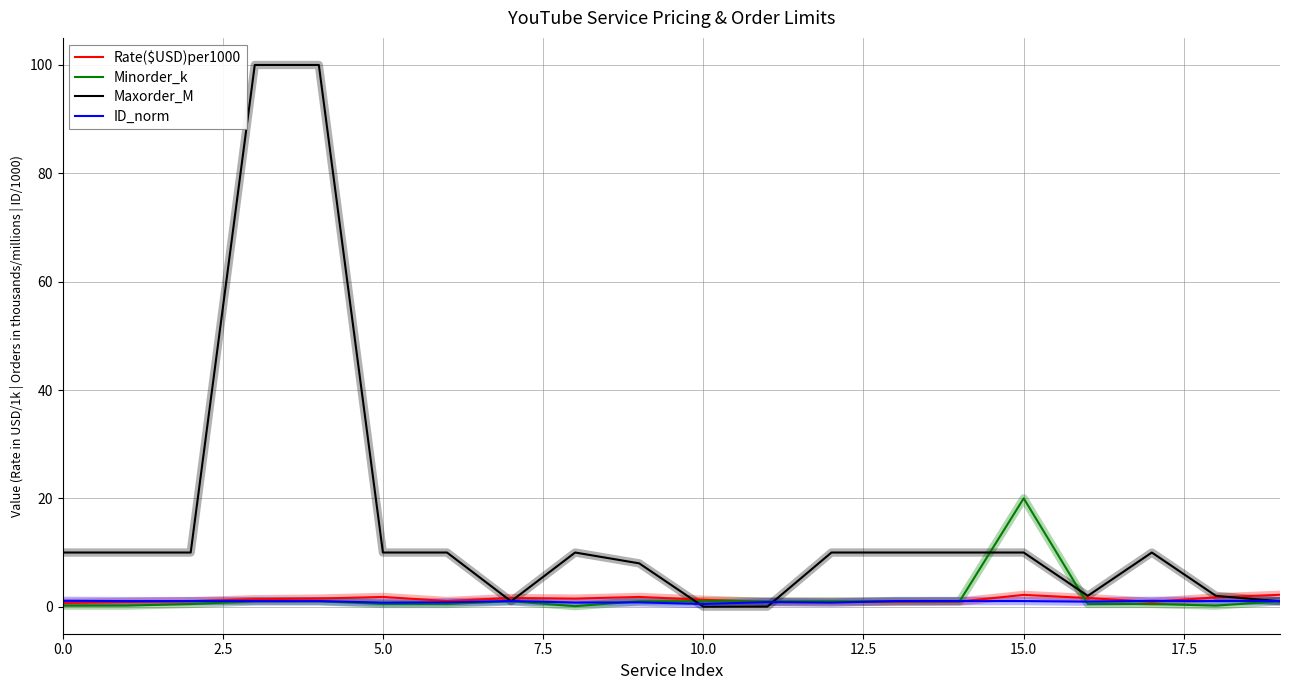

After their last crossing, which series has the higher values: ID_norm or Maxorder_M?

ID_norm